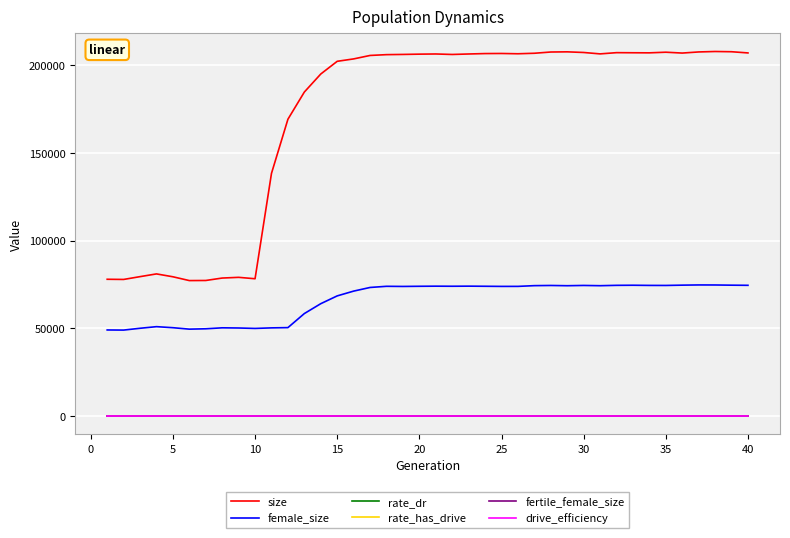

Reading right to left, list all the values displayed in this chart.

size: 207092.0	207775.0	207908.0	207654.0	207017.0	207504.0	207142.0	207190.0	207246.0	206545.0	207346.0	207713.0	207614.0	206904.0	206617.0	206781.0	206727.0	206489.0	206217.0	206494.0	206395.0	206235.0	206112.0	205653.0	203683.0	202315.0	195073.0	184786.0	169268.0	138399.0	78268.0	79070.0	78665.0	77278.0	77222.0	79390.0	81029.0	79470.0	77871.0	77970.0
female_size: 74520.0	74598.0	74709.0	74730.0	74614.0	74446.0	74470.0	74563.0	74508.0	74303.0	74448.0	74292.0	74433.0	74332.0	73912.0	73902.0	73977.0	74043.0	73989.0	74031.0	73969.0	73877.0	73956.0	73297.0	71214.0	68489.0	64047.0	58412.0	50390.0	50241.0	49927.0	50172.0	50273.0	49720.0	49517.0	50340.0	50932.0	50017.0	48980.0	49044.0
rate_dr: 0.4	0.4	0.4	0.4	0.4	0.4	0.4	0.4	0.4	0.4	0.4	0.4	0.4	0.4	0.4	0.4	0.4	0.4	0.4	0.4	0.4	0.4	0.4	0.4	0.4	0.4	0.4	0.4	0.4	0.4	0.0	0.0	0.0	0.0	0.0	0.0	0.0	0.0	0.0	0.0
rate_has_drive: 0.4	0.4	0.4	0.4	0.4	0.4	0.4	0.4	0.4	0.4	0.4	0.4	0.4	0.4	0.4	0.4	0.4	0.4	0.4	0.4	0.4	0.4	0.4	0.4	0.4	0.4	0.4	0.4	0.4	0.4	0.0	0.0	0.0	0.0	0.0	0.0	0.0	0.0	0.0	0.0
fertile_female_size: 1.0	1.0	1.0	1.0	1.0	1.0	1.0	1.0	1.0	1.0	1.0	1.0	1.0	1.0	1.0	1.0	1.0	1.0	1.0	1.0	1.0	1.0	1.0	1.0	1.0	1.0	1.0	1.0	1.0	1.0	1.0	1.0	1.0	1.0	1.0	1.0	1.0	1.0	1.0	1.0
drive_efficiency: 0.0	0.0	0.0	0.0	0.0	0.0	0.0	0.0	0.0	0.0	0.0	0.0	0.0	0.0	0.0	0.0	0.0	0.0	0.0	0.0	0.0	0.0	0.0	0.0	0.0	0.0	0.0	0.0	0.0	0.0	0.0	0.0	0.0	0.0	0.0	0.0	0.0	0.0	0.0	0.0